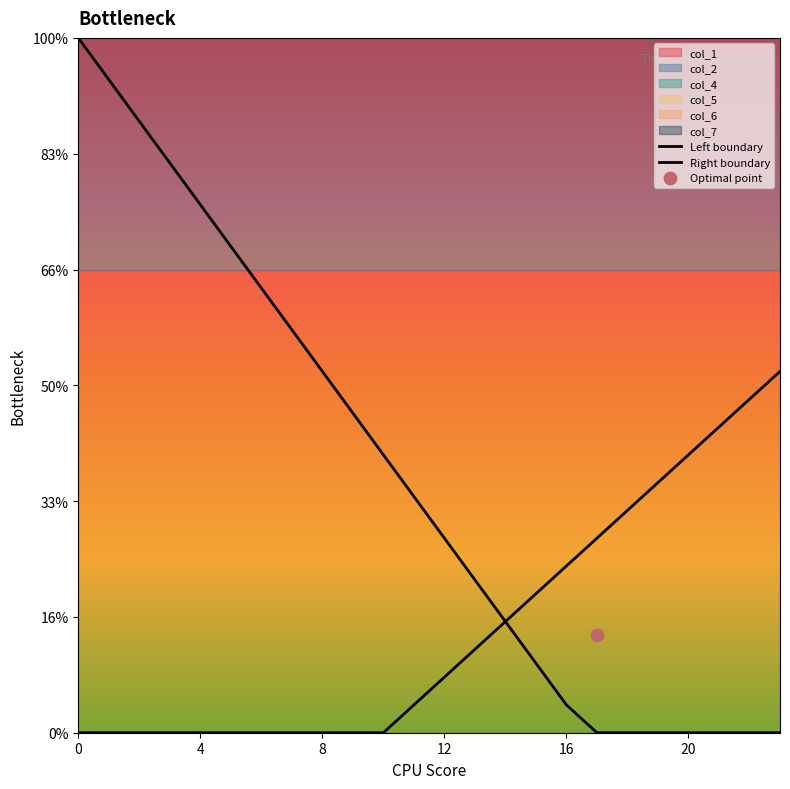

Which series has the largest total across all categories?

Left boundary